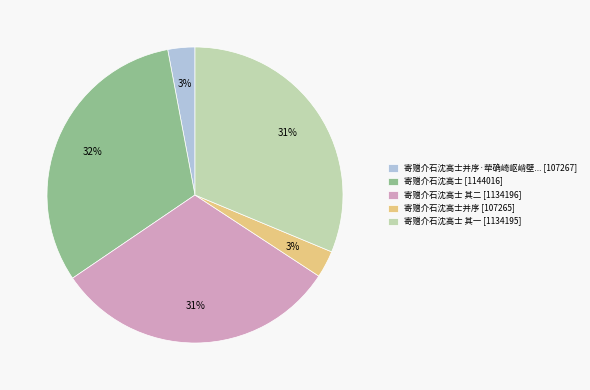

The 寄赠介石沈高士并序 [107265] slice represents 3% of the pie. True or false?

True